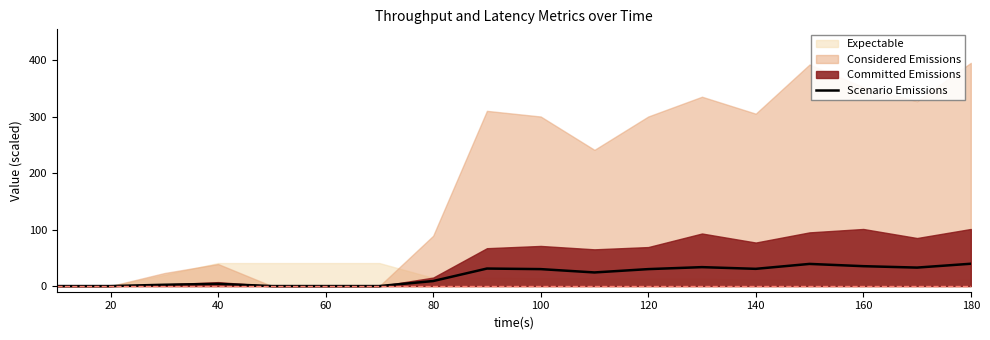

Is it true that Scenario Emissions equals 30.5 at 140?

True